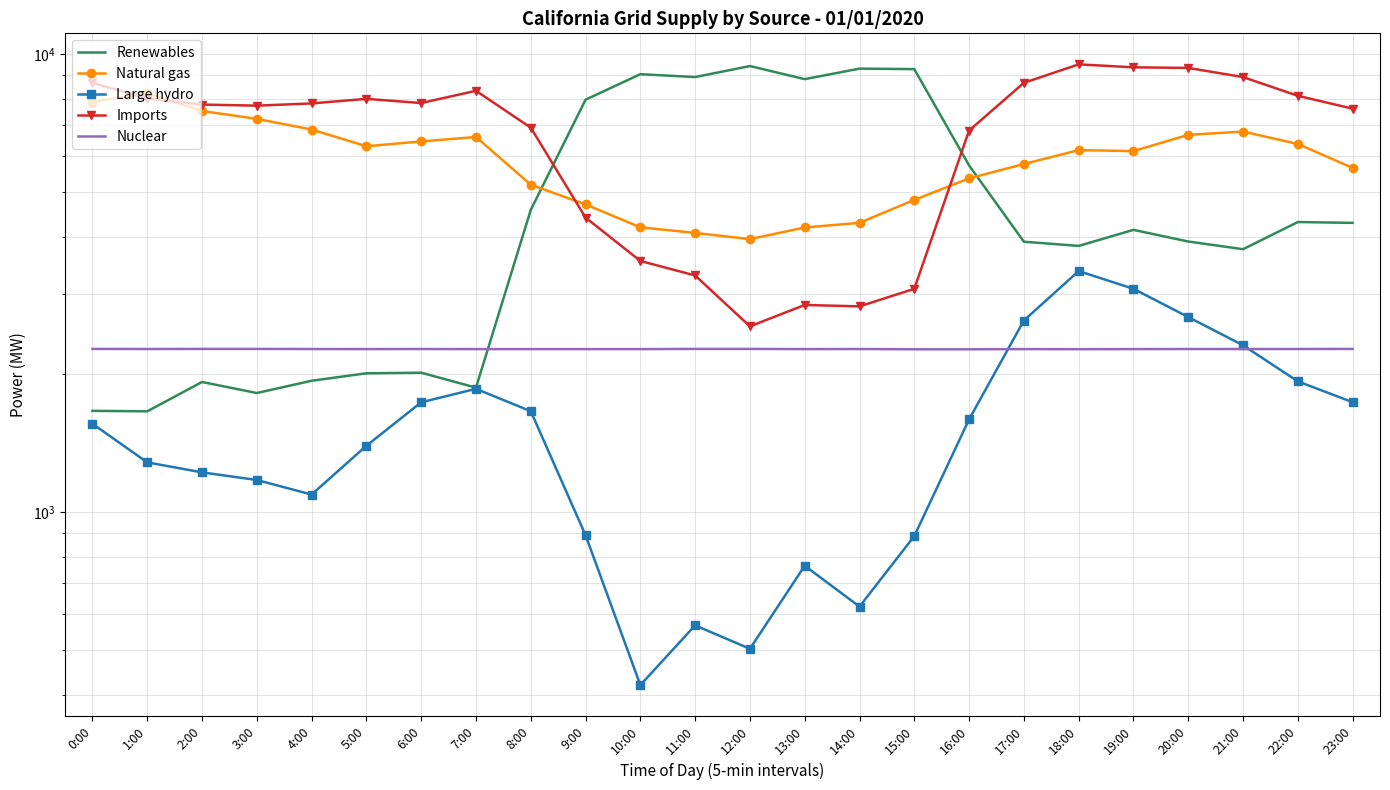

What is the difference between the highest and lowest values at 16:00?

5218